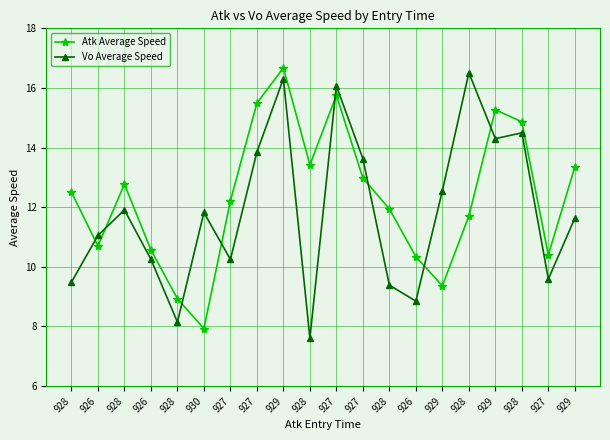

What is the difference between the Vo Average Speed values at 928 and 927?

0.6